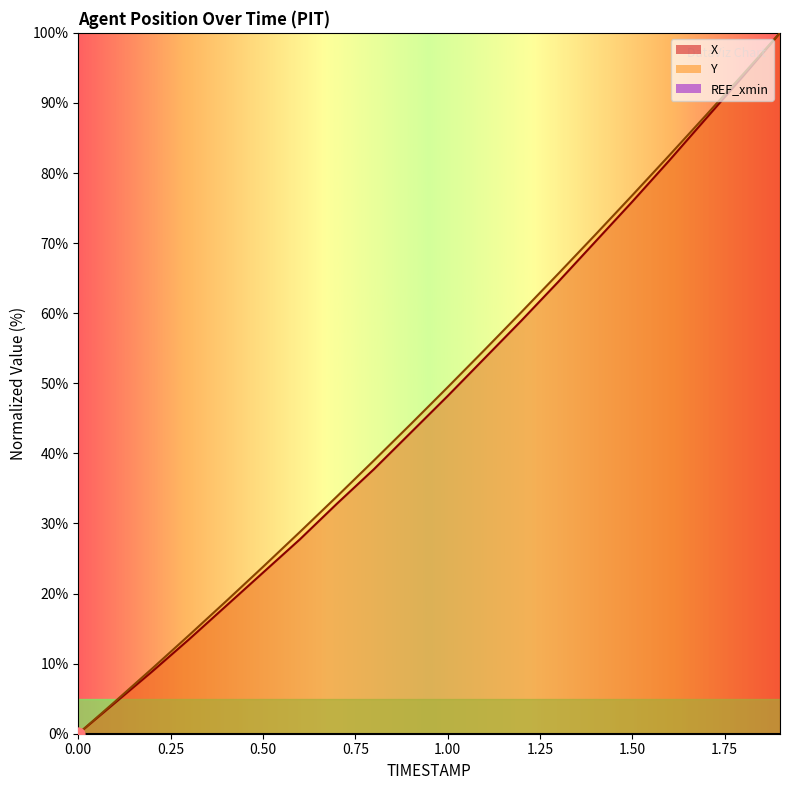

Which series has the largest total across all categories?

Y